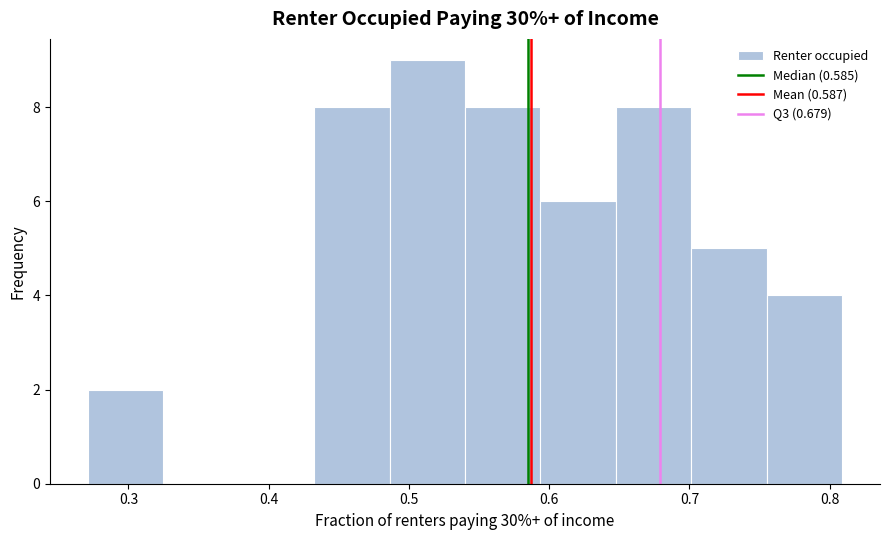

Which range on the x-axis has the tallest bar?

0.49 to 0.54